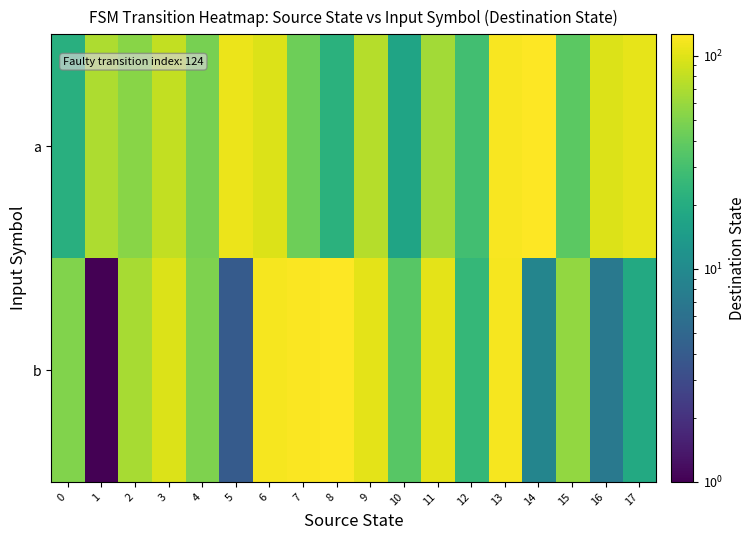

Between 2 and 8, which is larger?

2